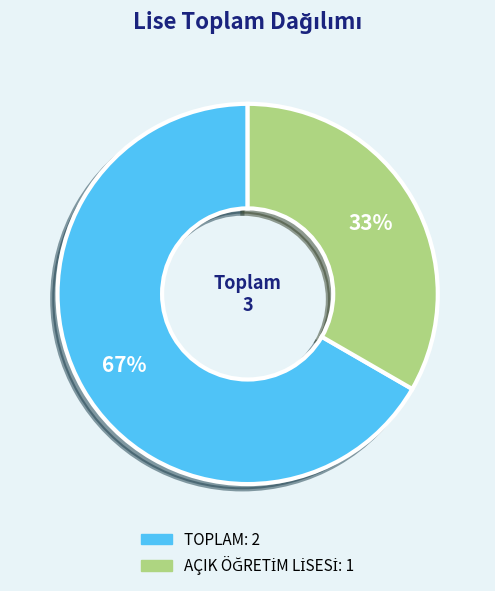

Is it true that TOPLAM is 74% of the pie?

False